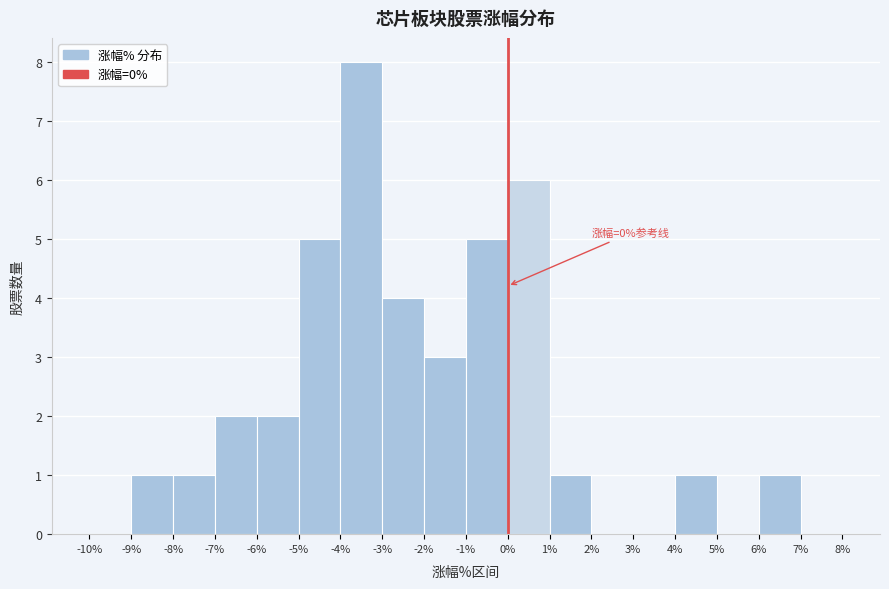

Which range on the x-axis has the tallest bar?

-4% to -3%